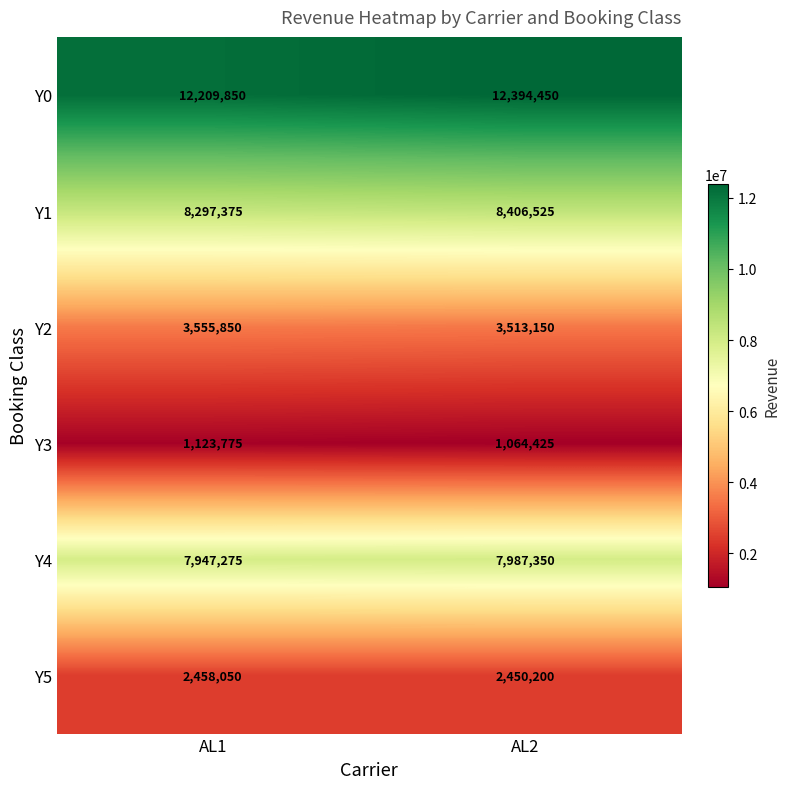

At AL1, list the series in order from largest to smallest.

Y0, Y1, Y4, Y2, Y5, Y3